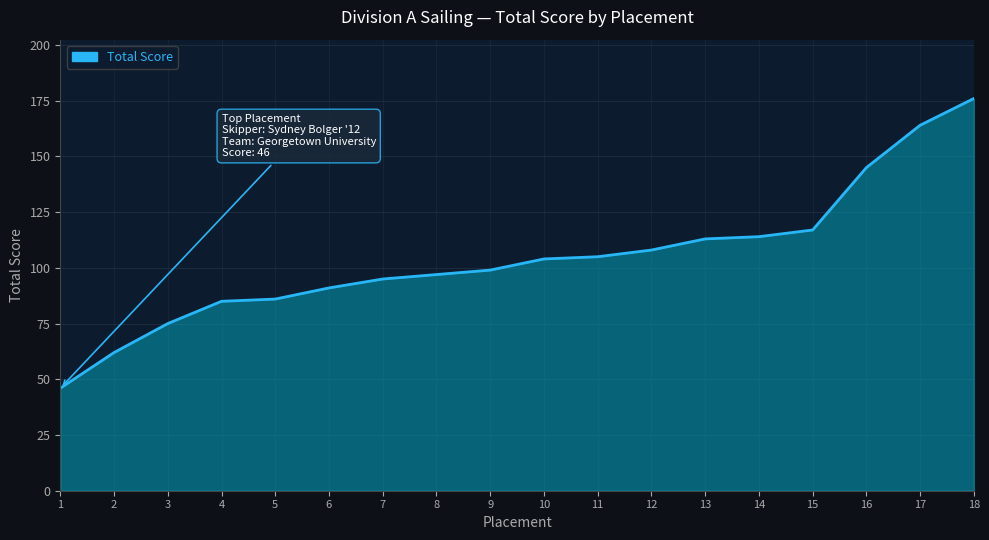

What is the smallest value displayed?

46